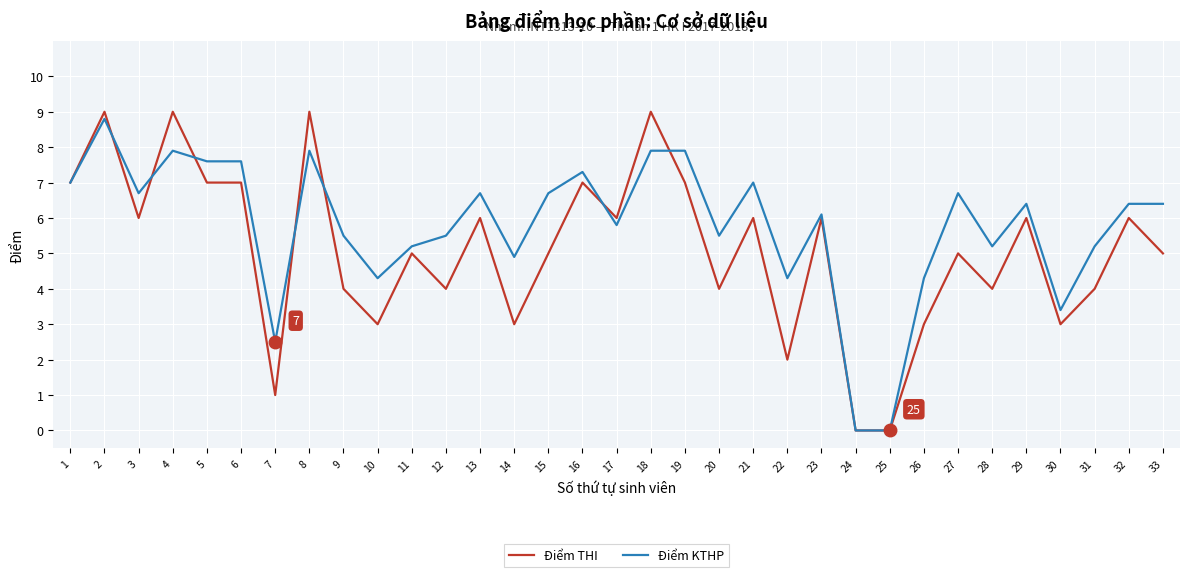

Rank the series by their average value, from lowest to highest.

Điểm THI, Điểm KTHP